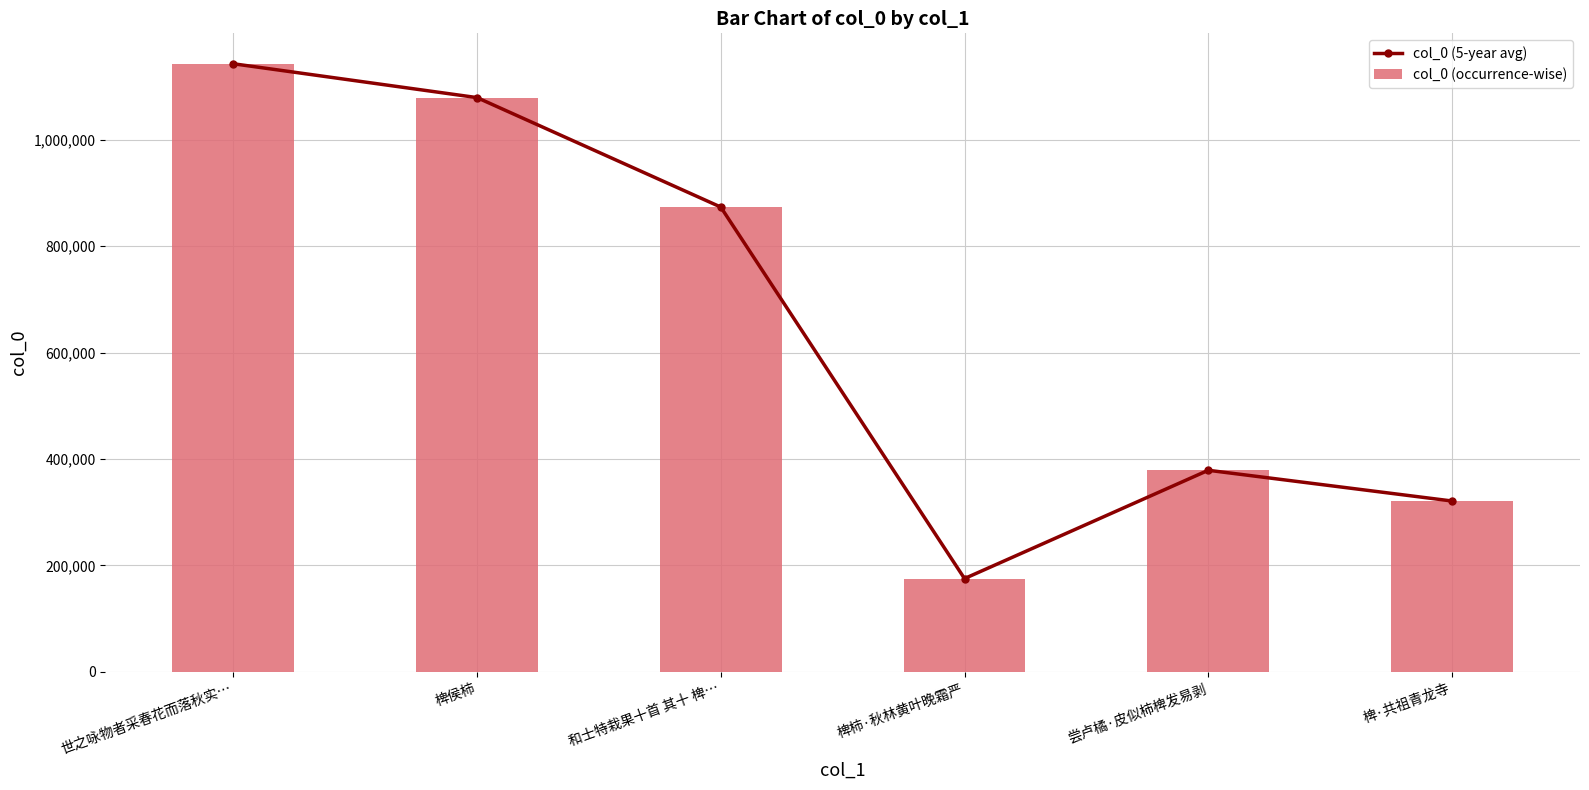

Rank the categories by col_0 (5-year avg) value from lowest to highest.

椑柿·秋林黄叶晚霜严, 椑·共祖青龙寺, 尝卢橘·皮似柿椑发易剥, 和士特栽果十首 其十 椑…, 椑侯柿, 世之咏物者采春花而落秋实…